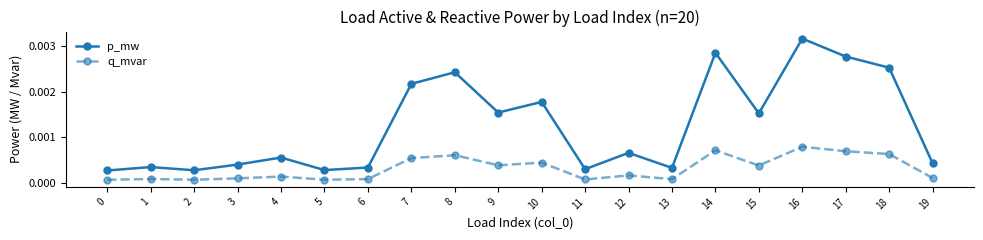

List the series in order of their overall mean, lowest first.

q_mvar, p_mw